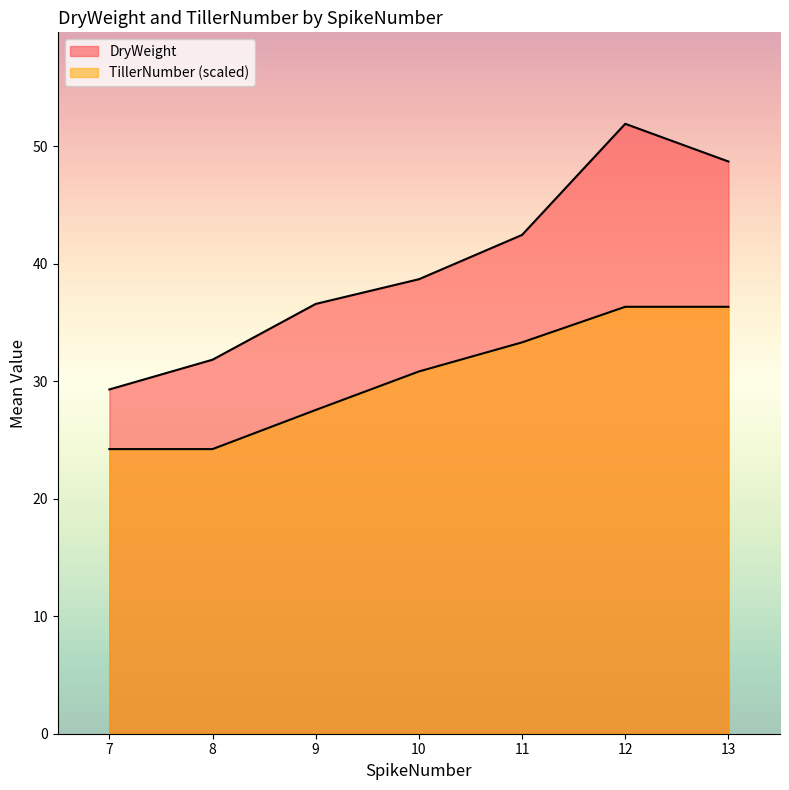

Rank the series by their average value, from lowest to highest.

TillerNumber, DryWeight